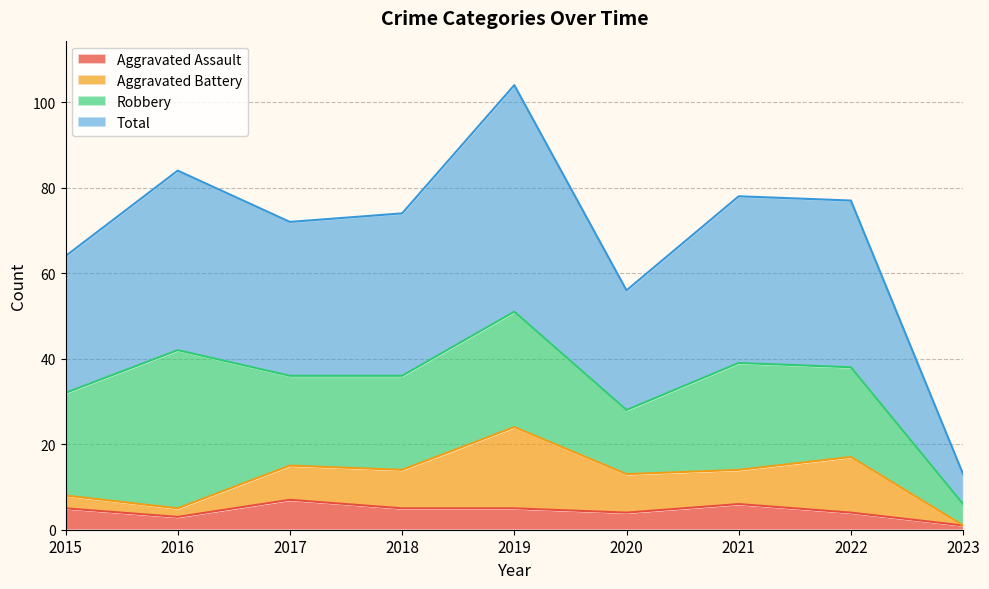

At which category does the chart reach its minimum across all series?

2023